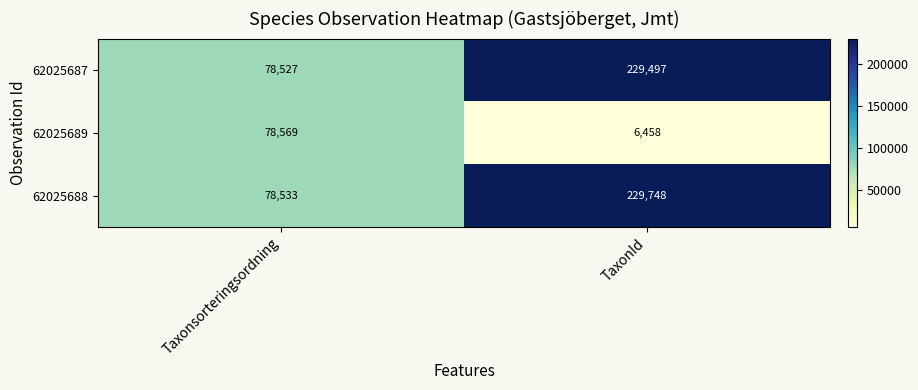

What is the difference between the maximum and minimum values in the 62025687 series?

150970